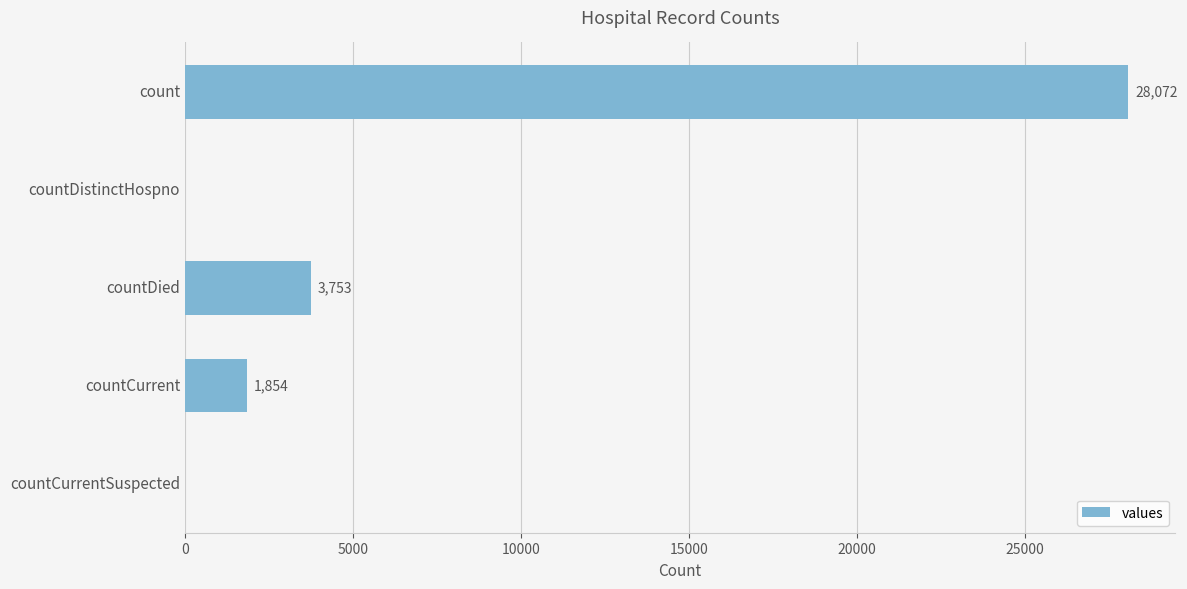

What is the change in value from count to countDistinctHospno?

-28072